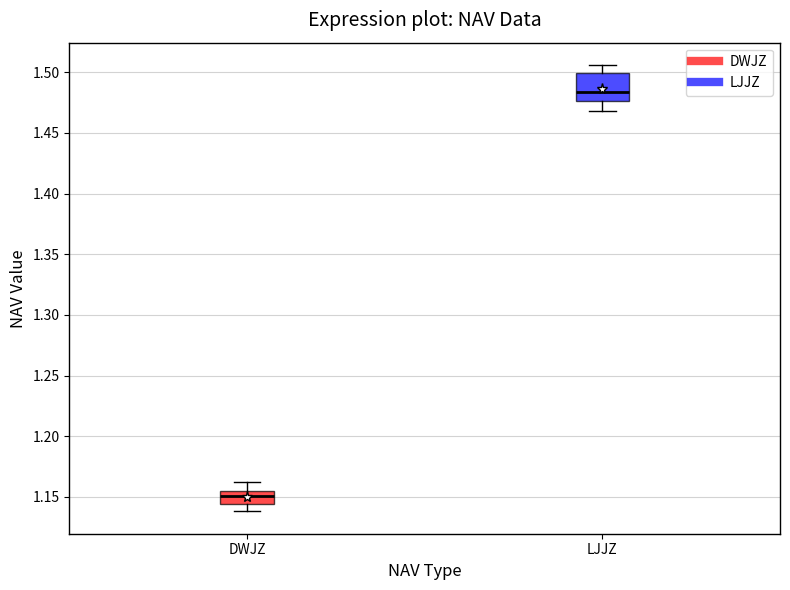

Which box is the tallest, from its lower edge to its upper edge?

LJJZ